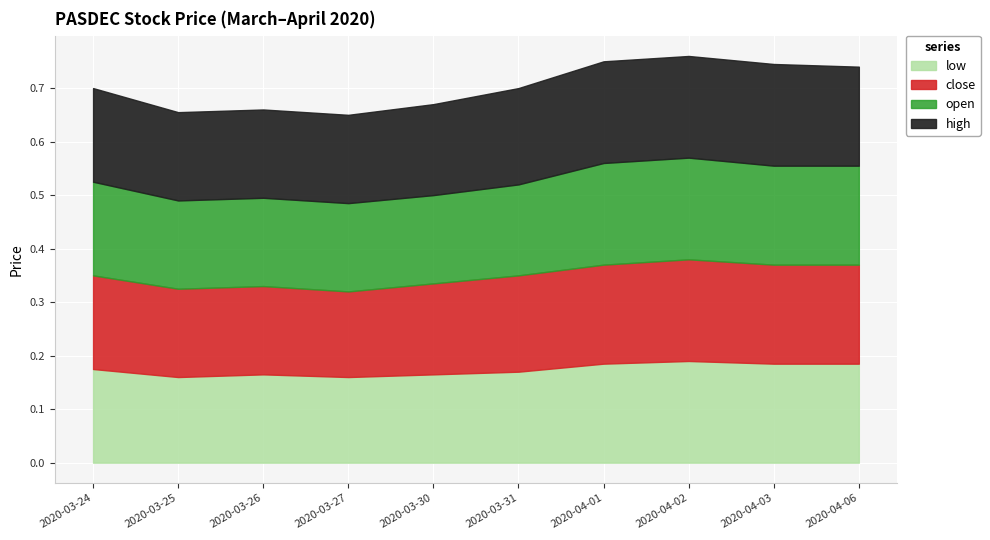

What is the minimum value for low?

0.2